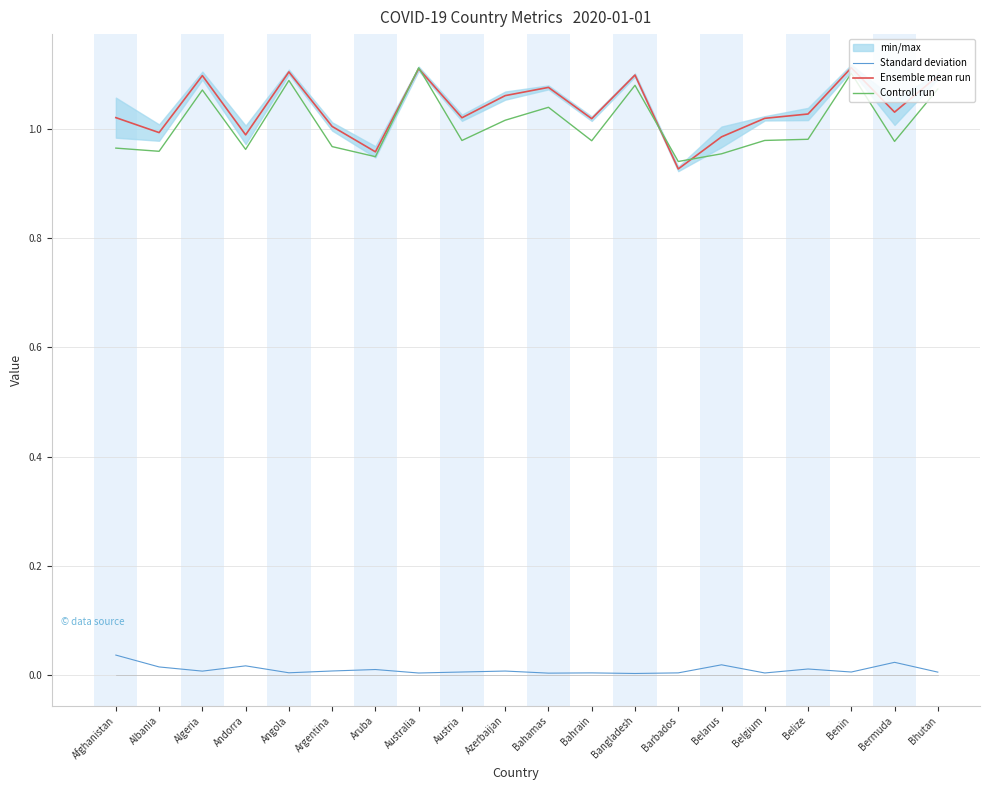

True or false: Ensemble mean run and Standard deviation intersect in this chart.

False